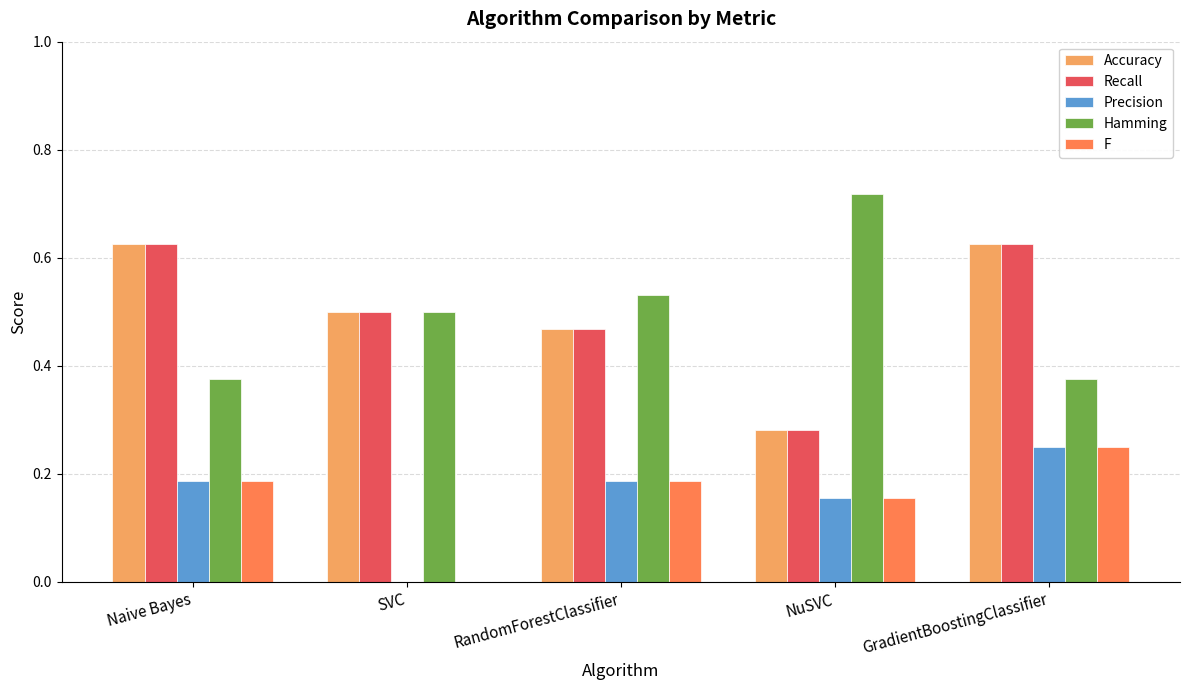

The value of Hamming at GradientBoostingClassifier is 0.1. True or false?

False